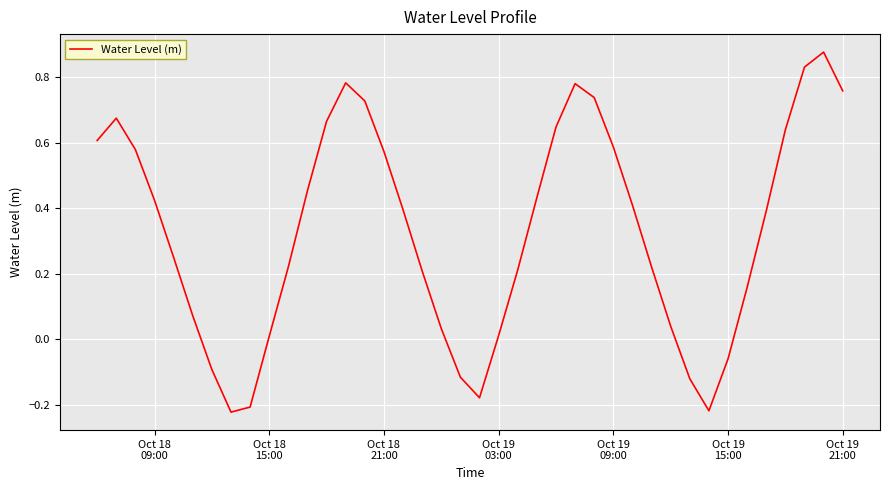

Is this an area chart (filled region under the line)?

No